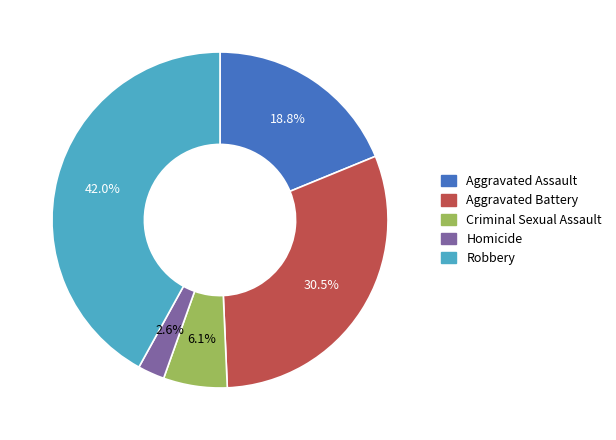

What is the ratio of the value at Homicide to the value at Aggravated Battery?

0.1